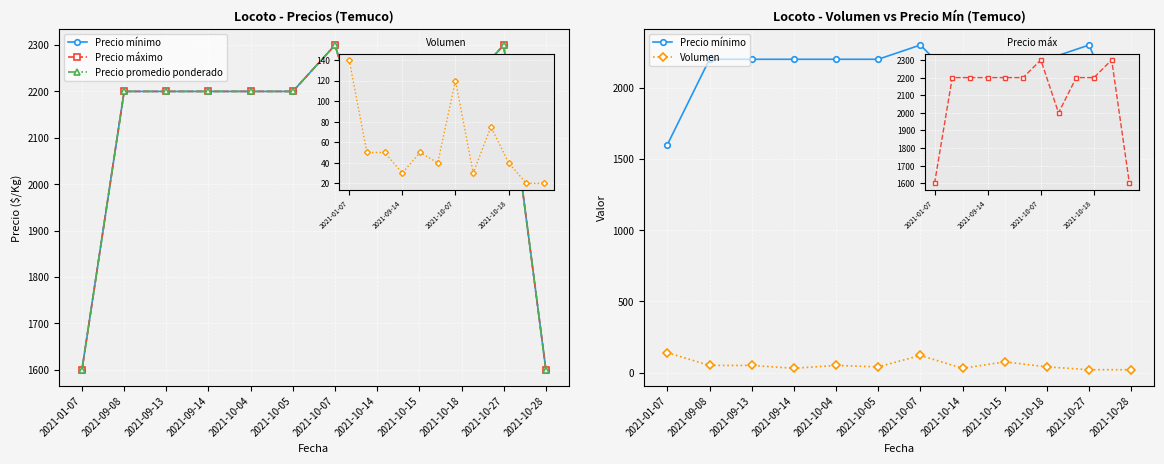

The Precio promedio ponderado series shows 2200 at 2021-10-04. True or false?

True